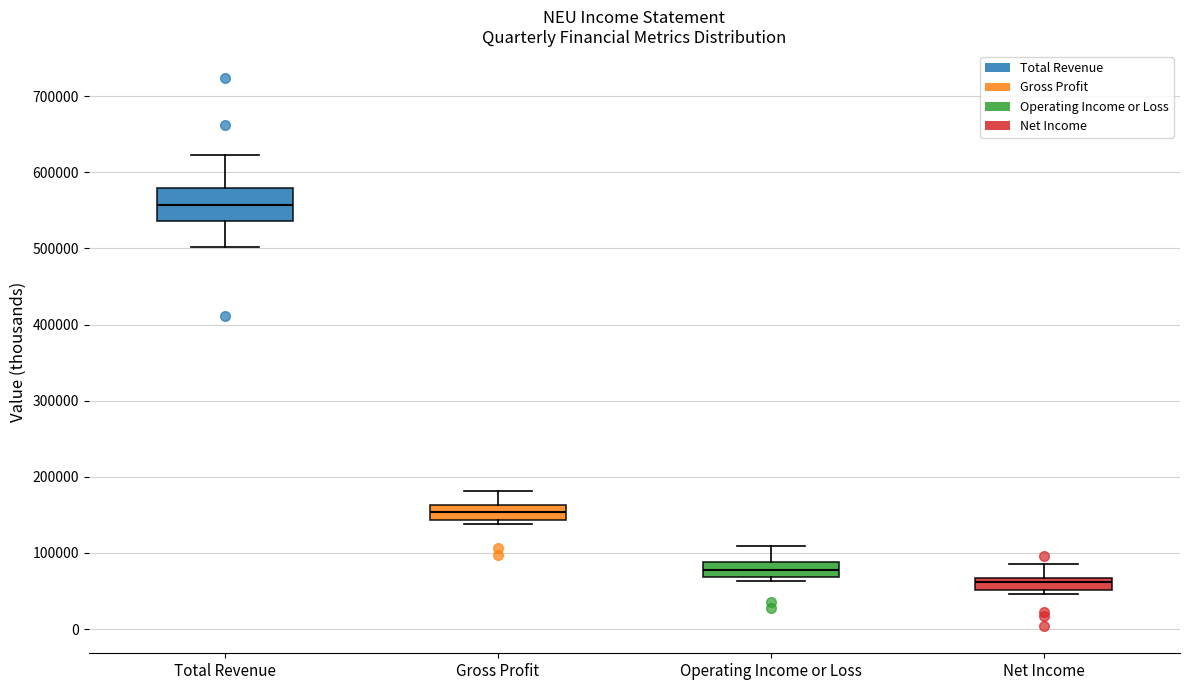

Which box has the highest median line?

Total Revenue